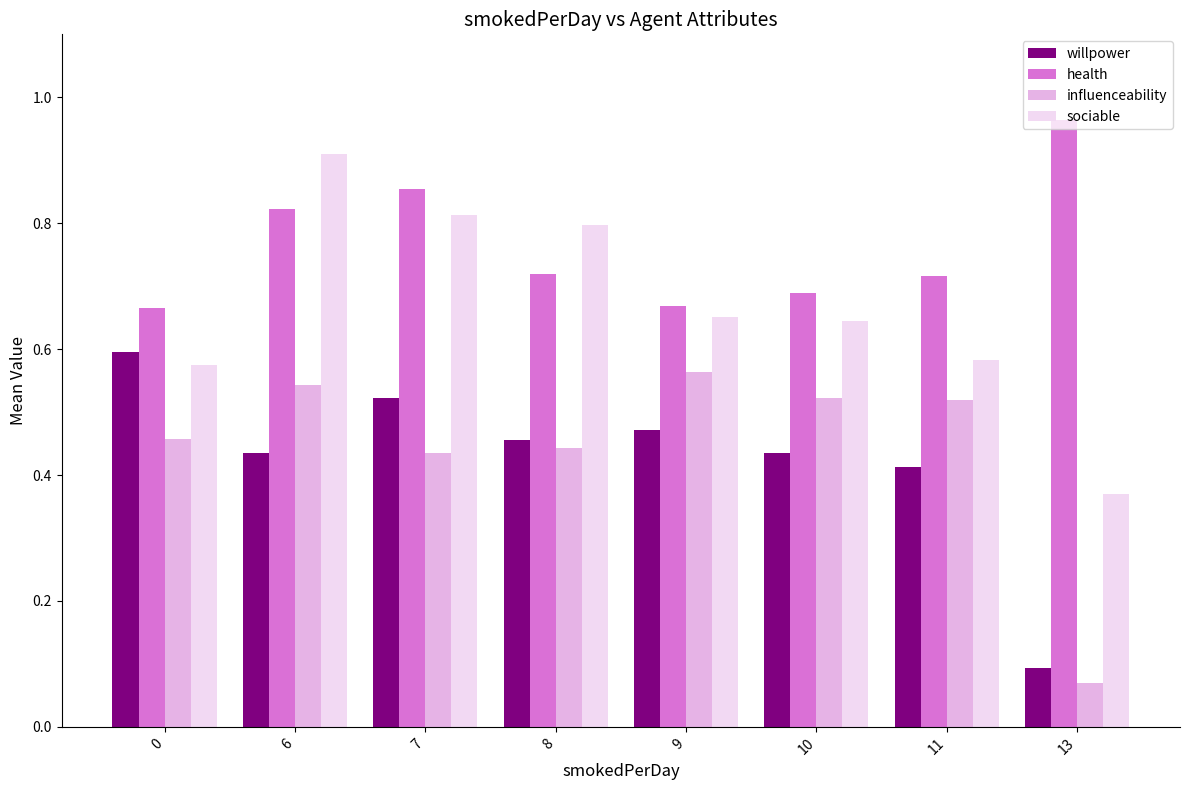

True or false: sociable has a value of 0.8 at 8.

True